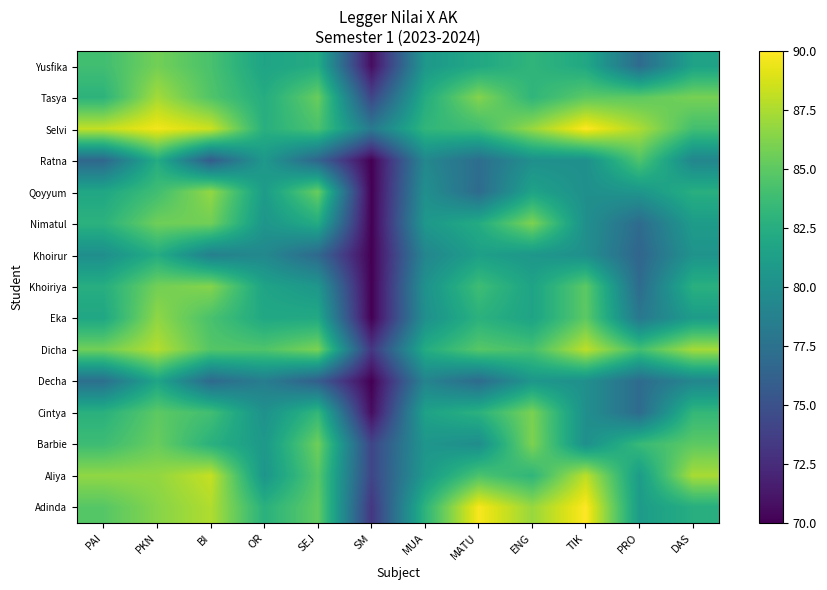

What is the smallest value displayed?

70.0